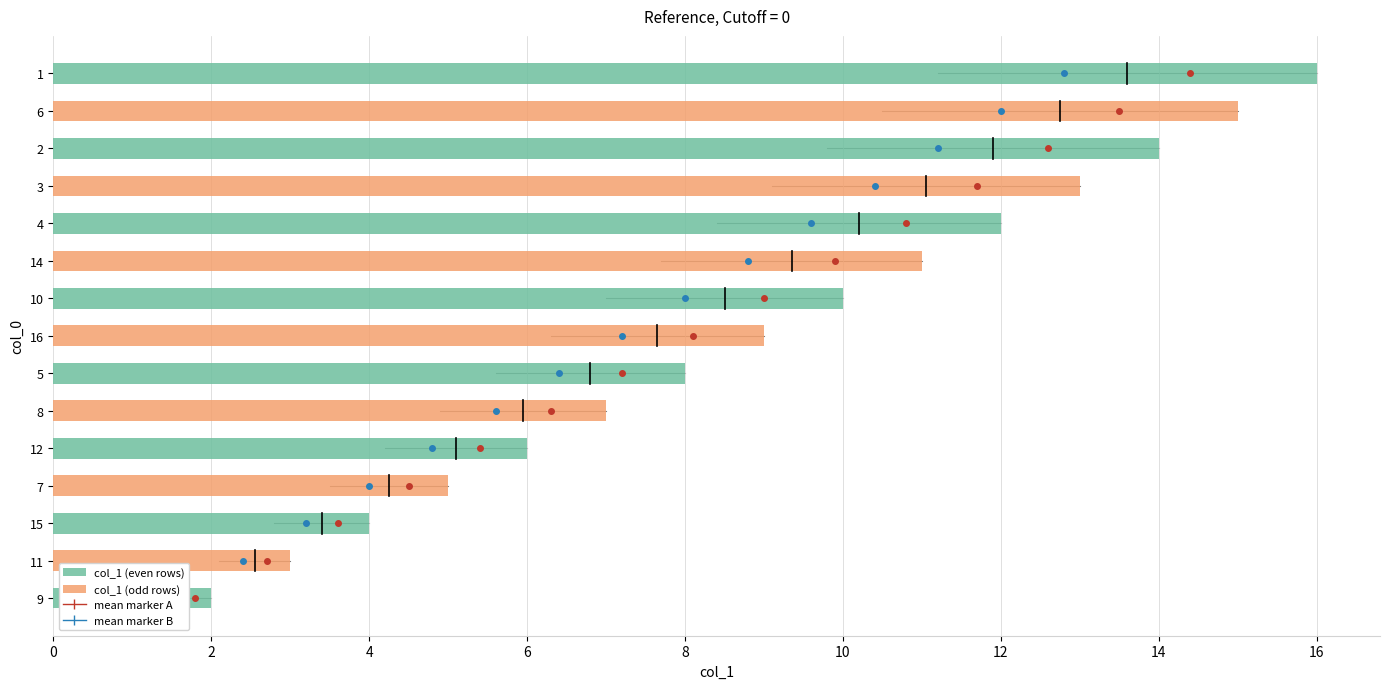

At which label does the data first exceed 9?

10